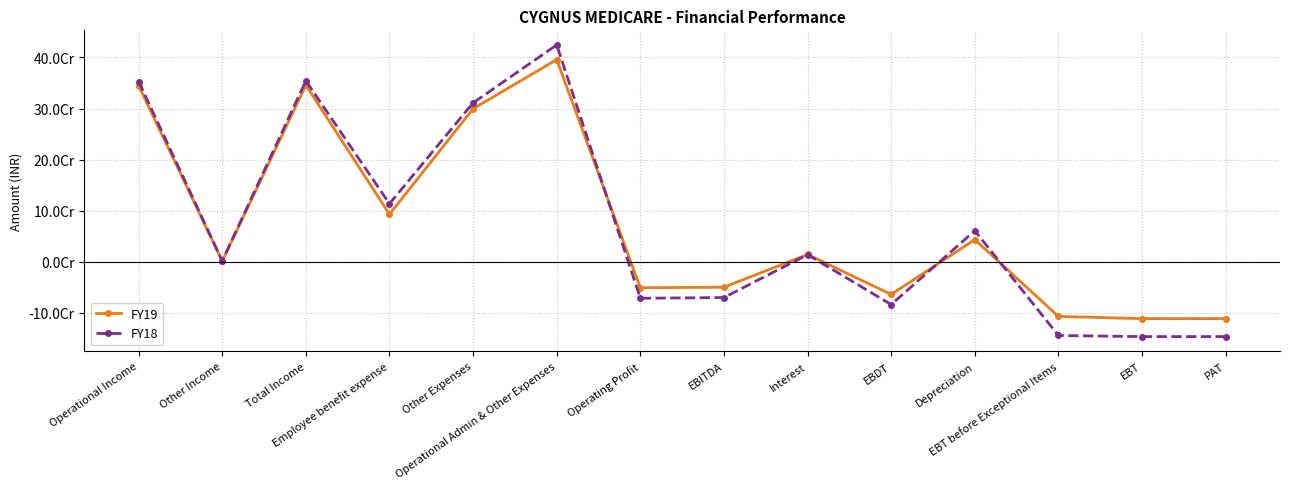

Rank the series at Other Expenses from highest to lowest value.

FY18, FY19